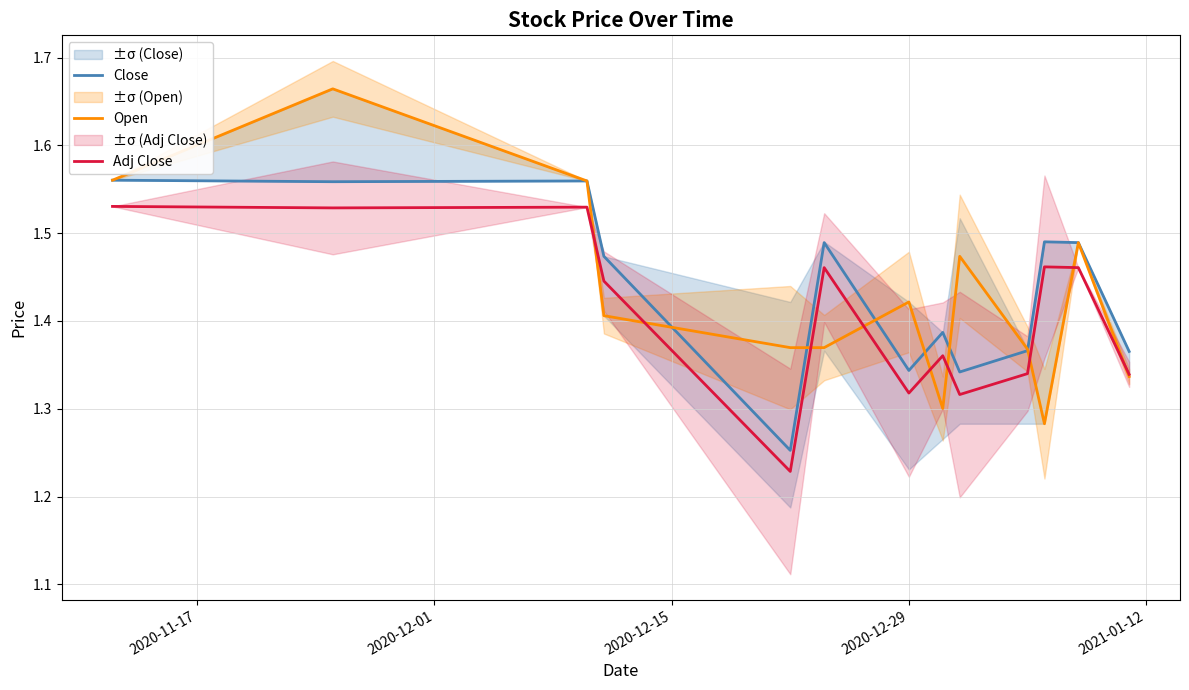

Which series has the largest total across all categories?

Close